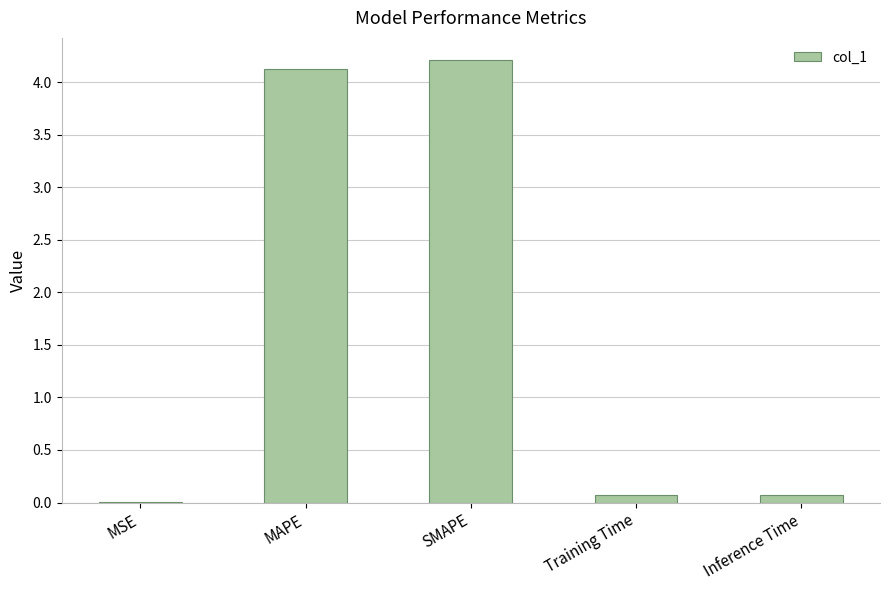

Which has a higher value, SMAPE or Training Time?

SMAPE